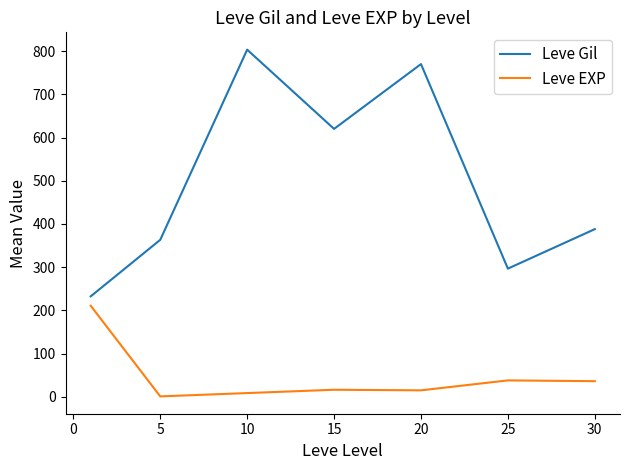

Which series has the largest range (max minus min)?

Leve Gil